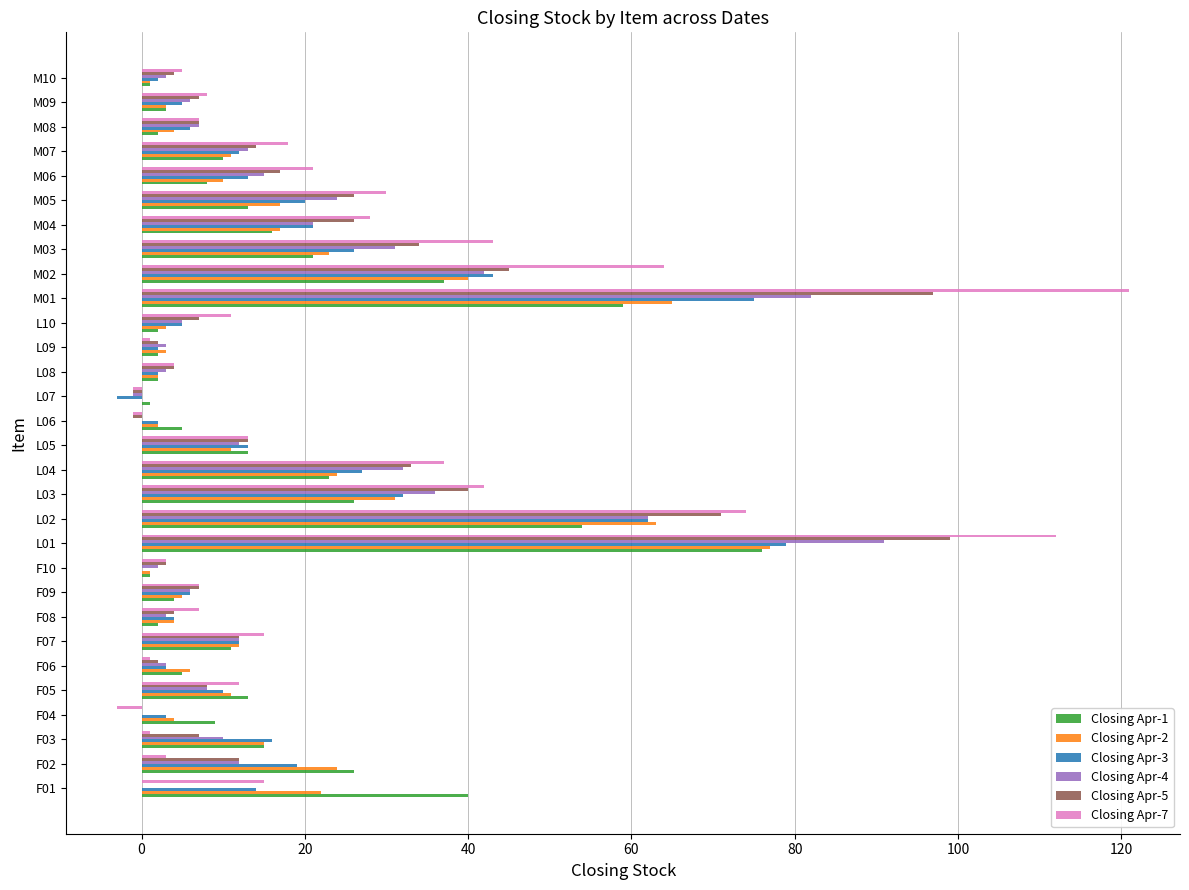

What is the highest value of the Closing Apr-7 series?

121